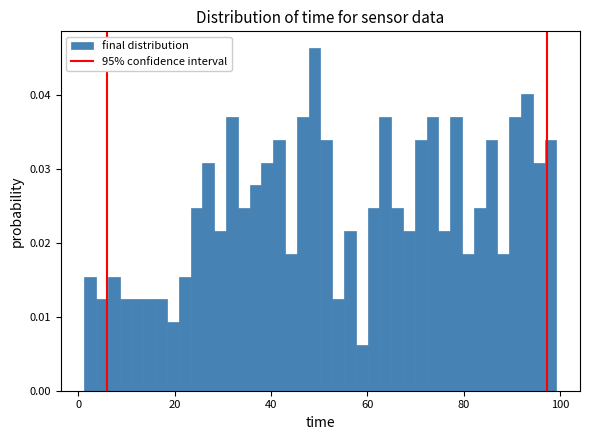

Read against the x-axis, roughly where is the centre of the tallest bar?

50